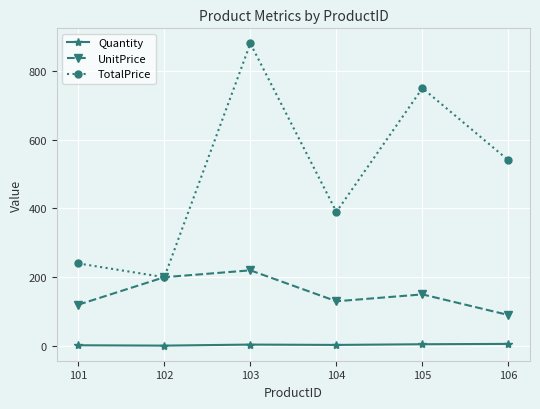

List the labels in order of UnitPrice value, smallest first.

106, 101, 104, 105, 102, 103